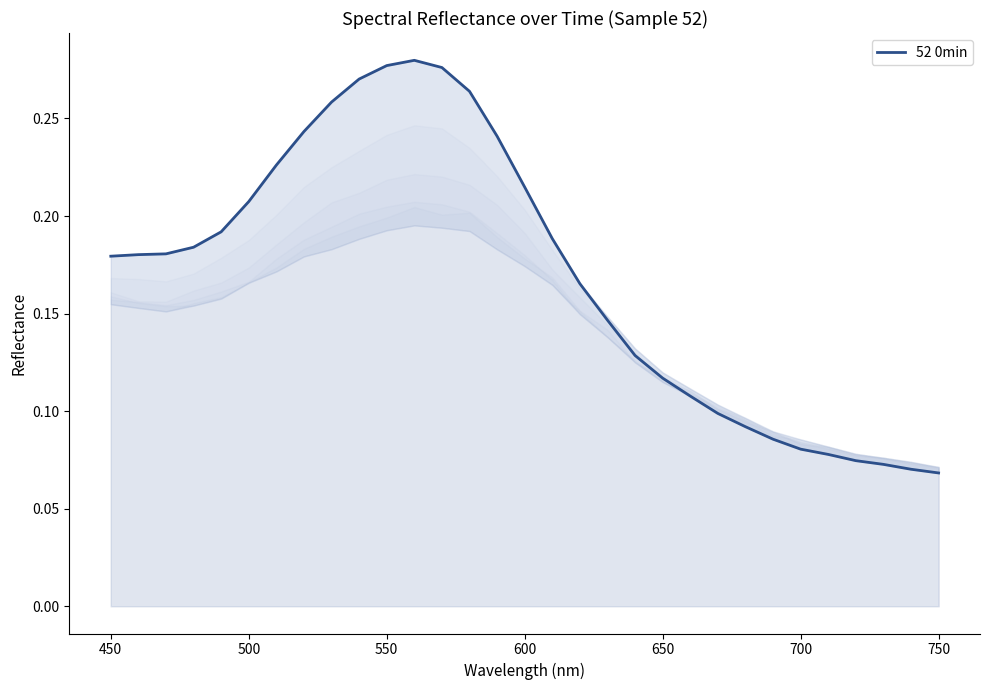

True or false: the data has more than 1 interior local peaks.

False